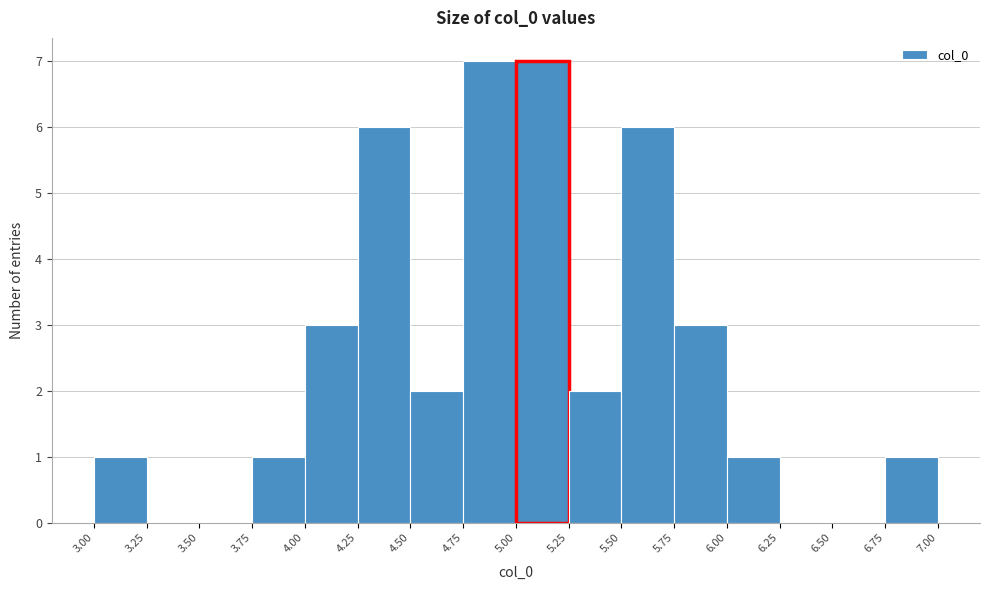

How tall is the bar that spans 5.75 to 6.00 on the x-axis? The values are not printed on the chart, so give them approximately, as read against the axis.

3